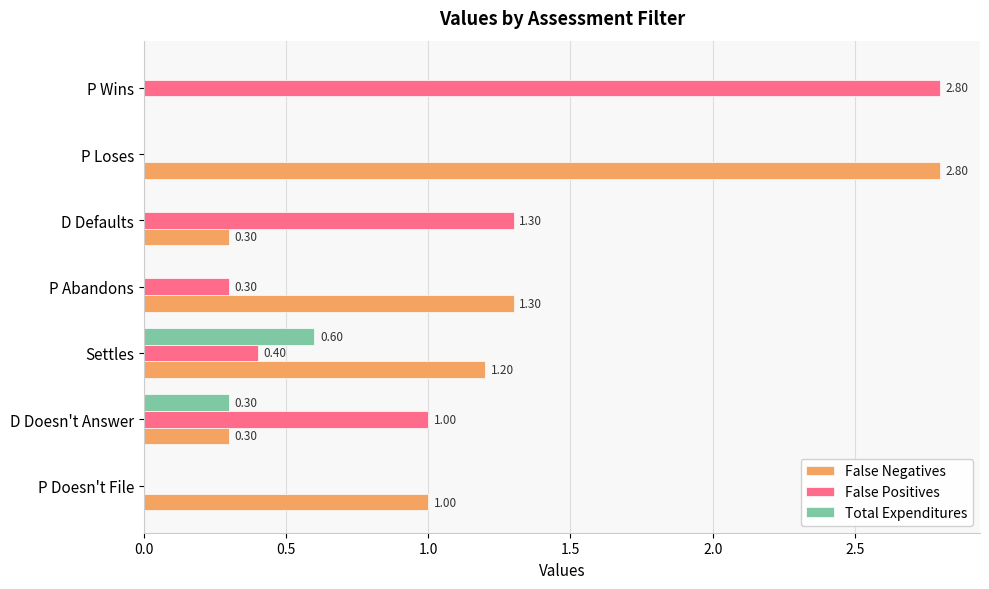

Between D Doesn't Answer and Settles, which series saw the biggest shift?

False Negatives